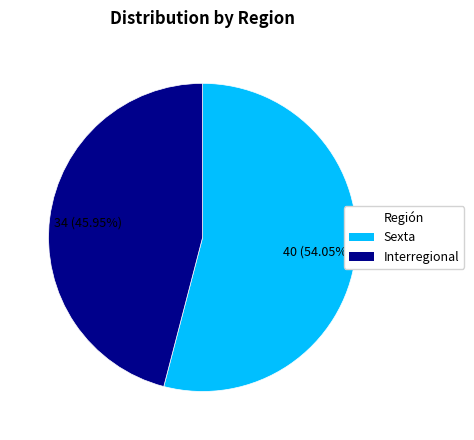

Is the sum of Sexta and Interregional greater than half?

Yes